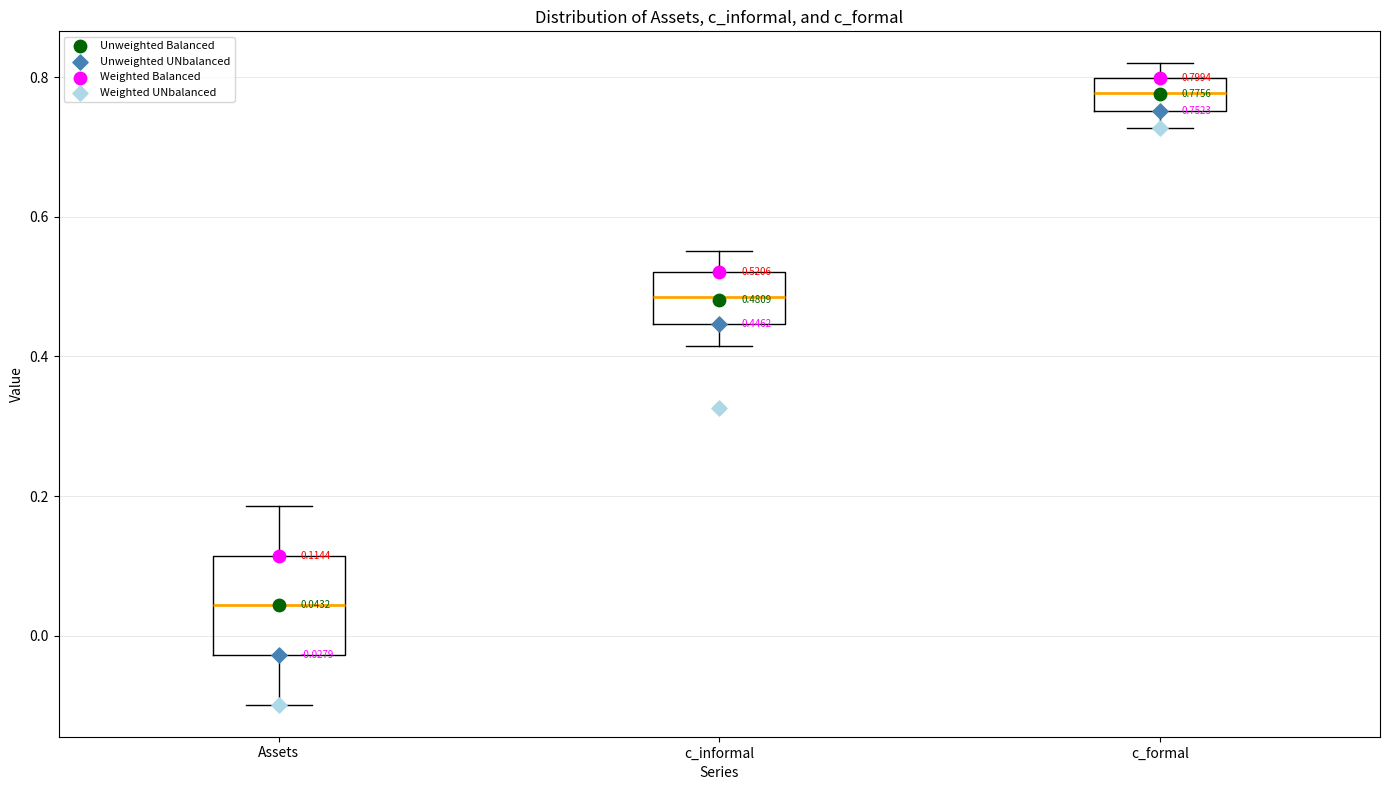

Which box's median line is the highest?

c_formal